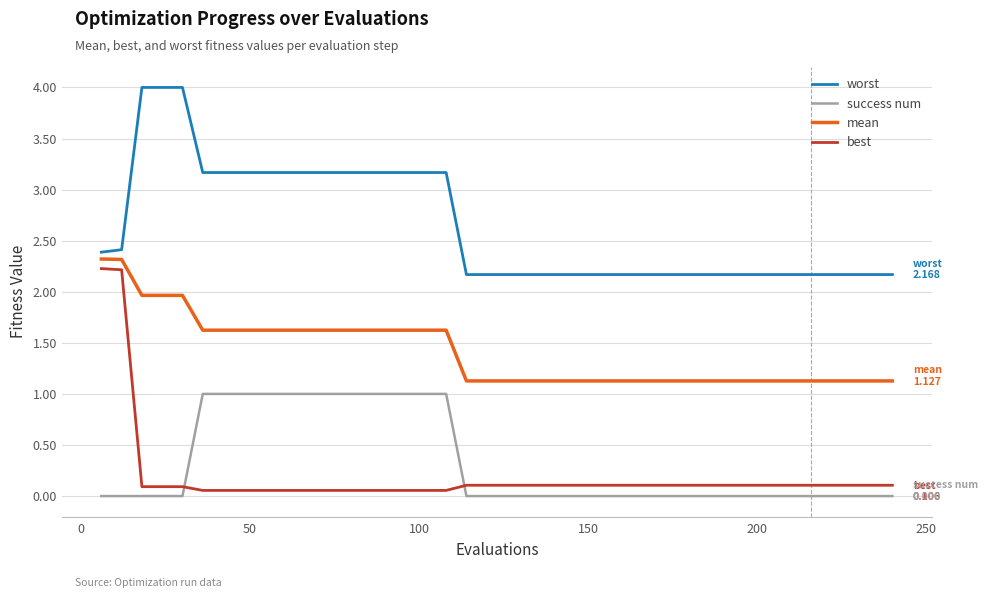

True or false: mean and success num intersect in this chart.

False